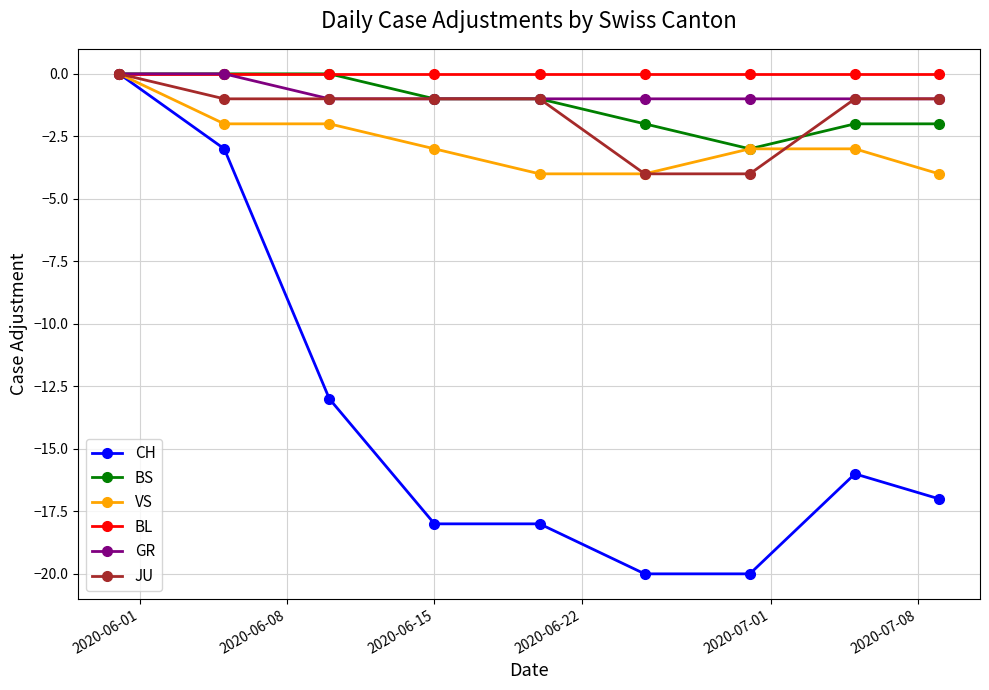

Is this an area chart (filled region under the line)?

No